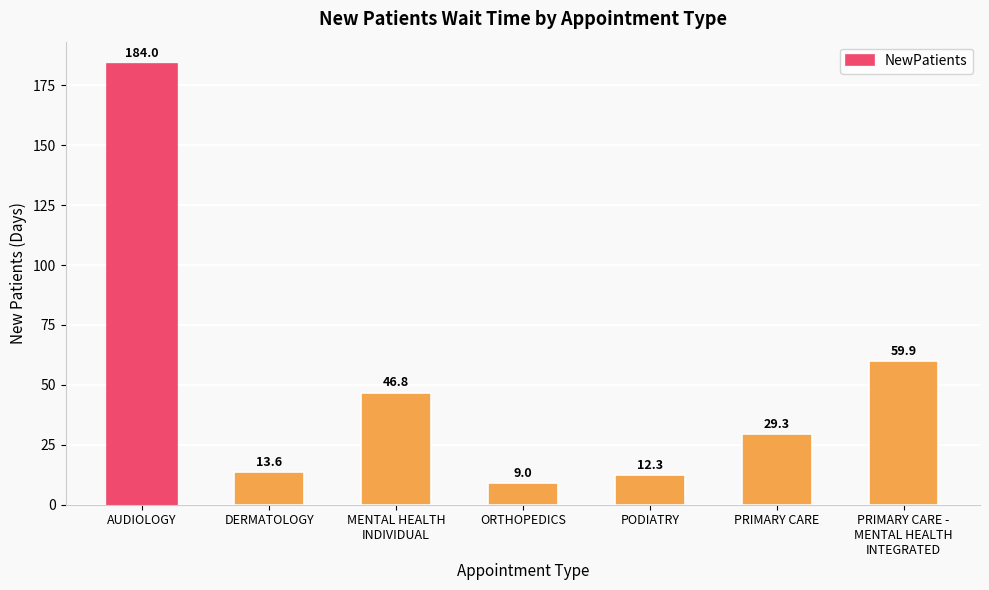

What is the value of the 7th bar from the left?

59.9